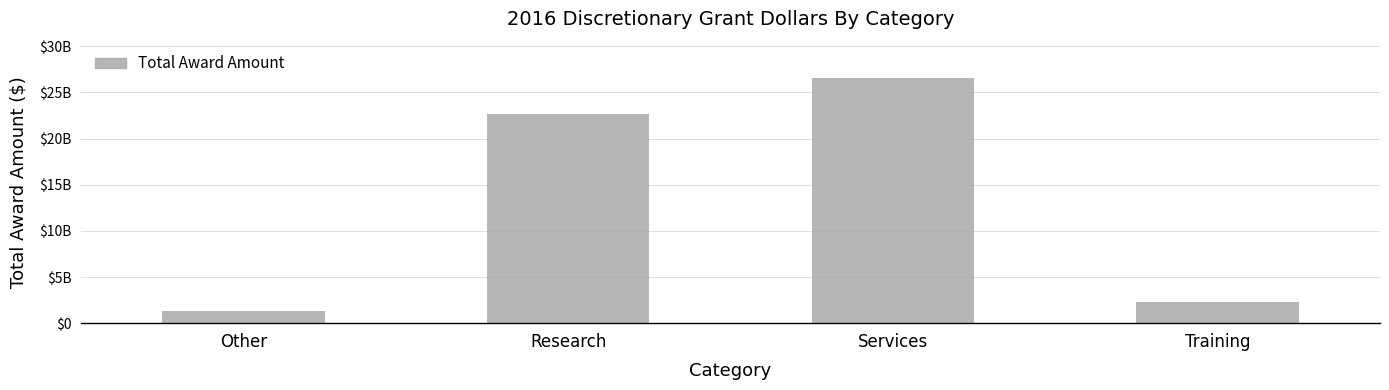

What is the average value?

13203692951